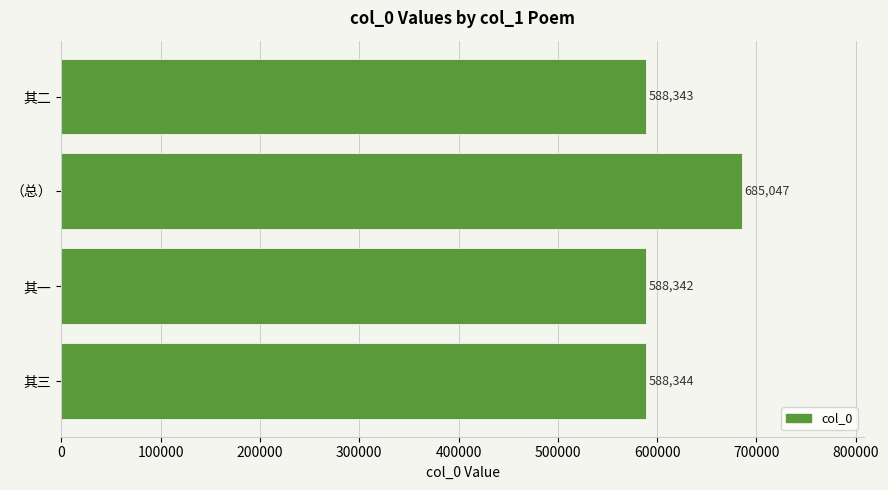

Rank the categories by value from highest to lowest.

（总）, 其三, 其二, 其一